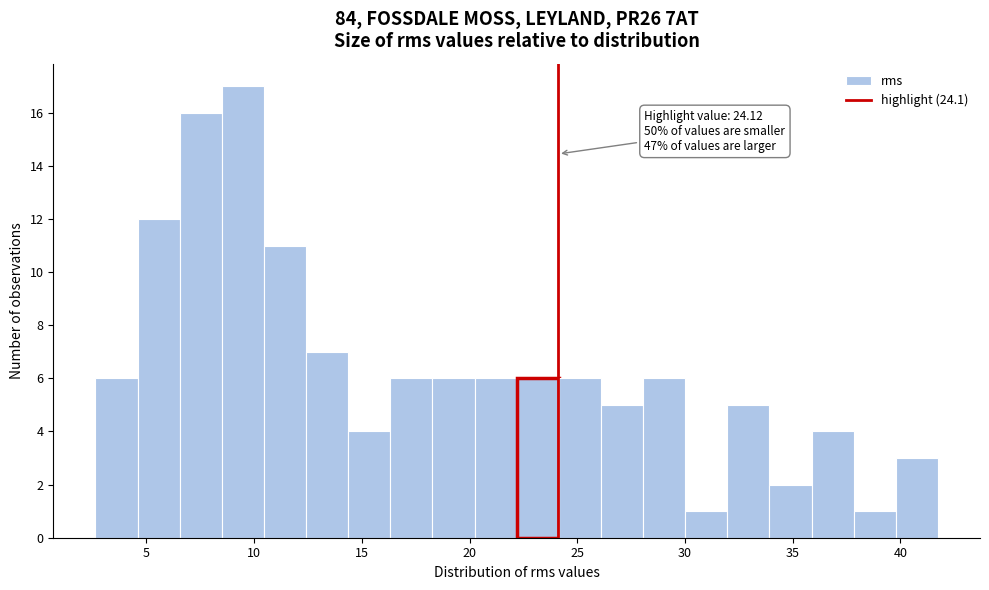

Around what value on the x-axis is the tallest bar? Give the approximate position of its centre, as read against the axis.

9.5